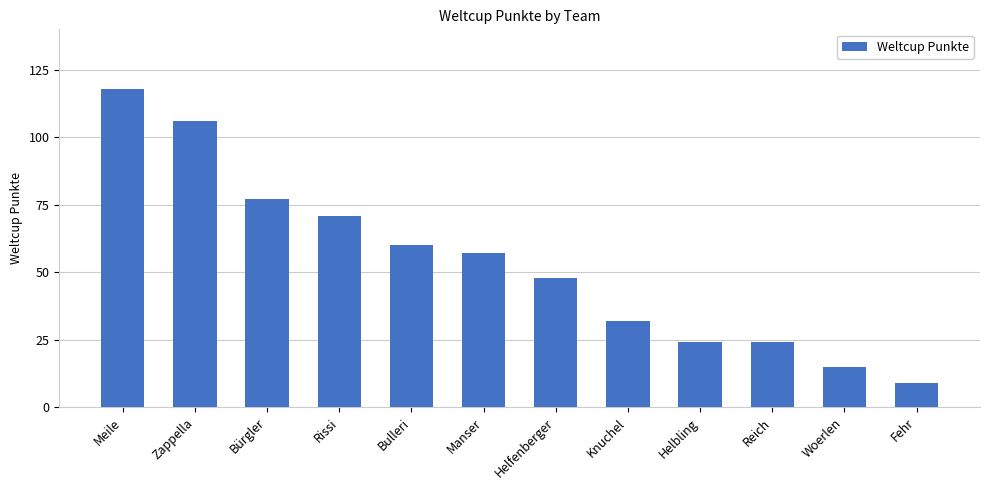

What value does the data have at Reich, to the nearest 5?

25